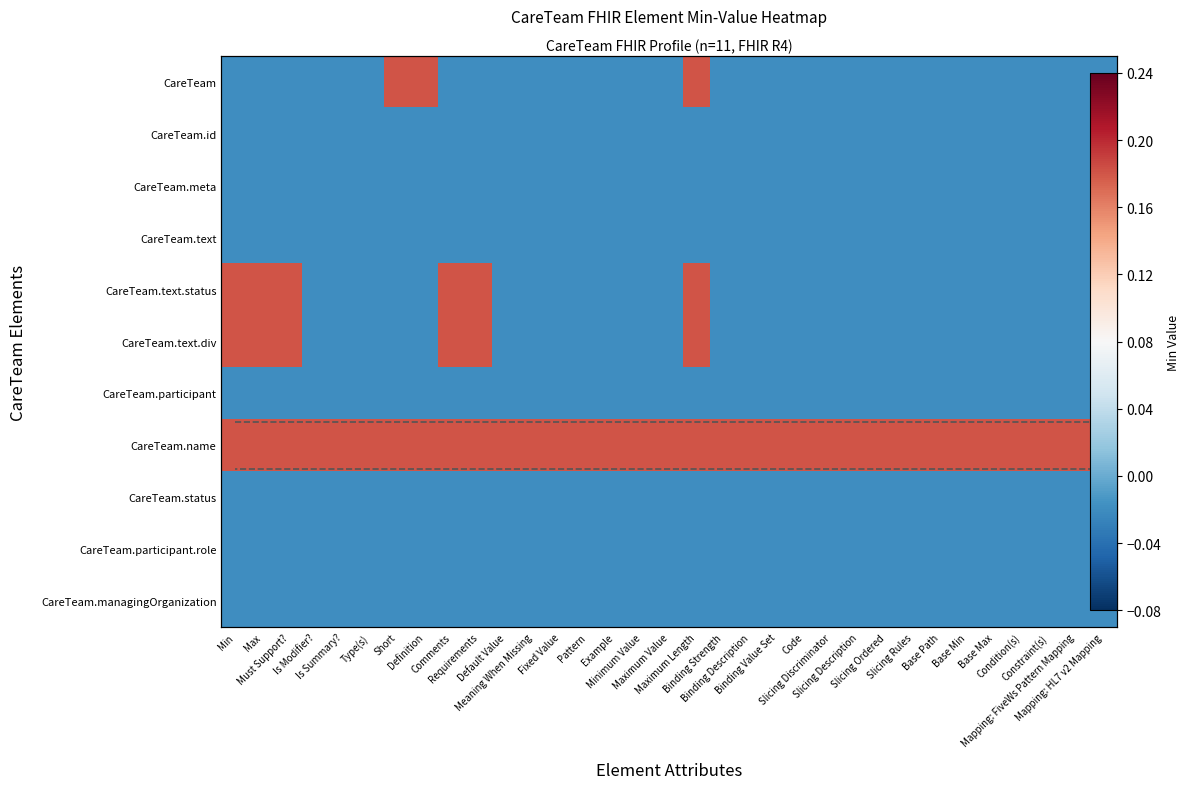

What is the sum of the CareTeam.name values at Must Support? and Binding Strength?

0.4